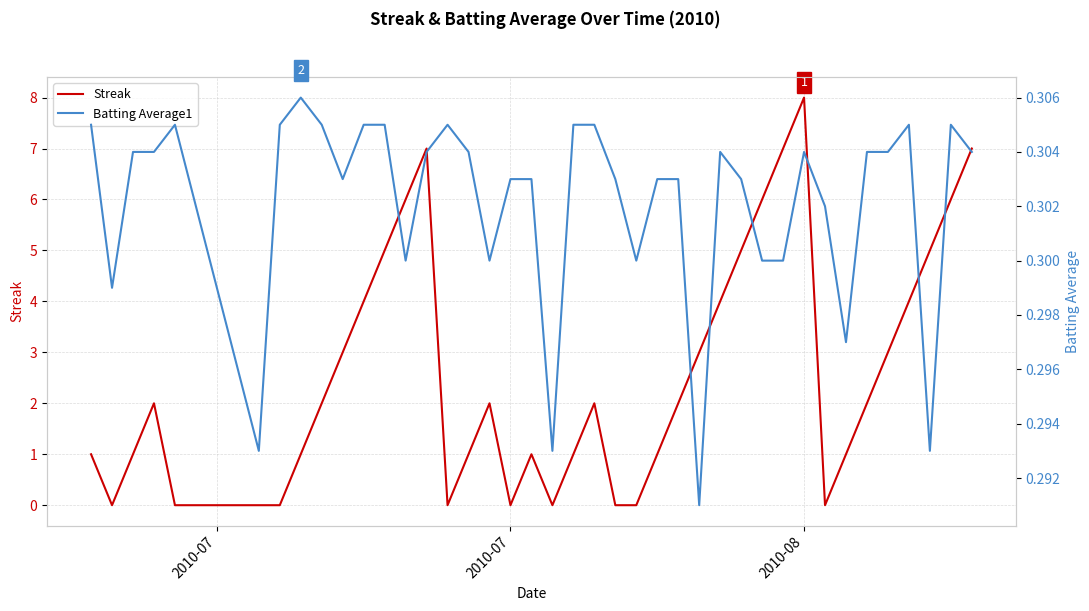

At which label does Streak reach its peak?

2010-08